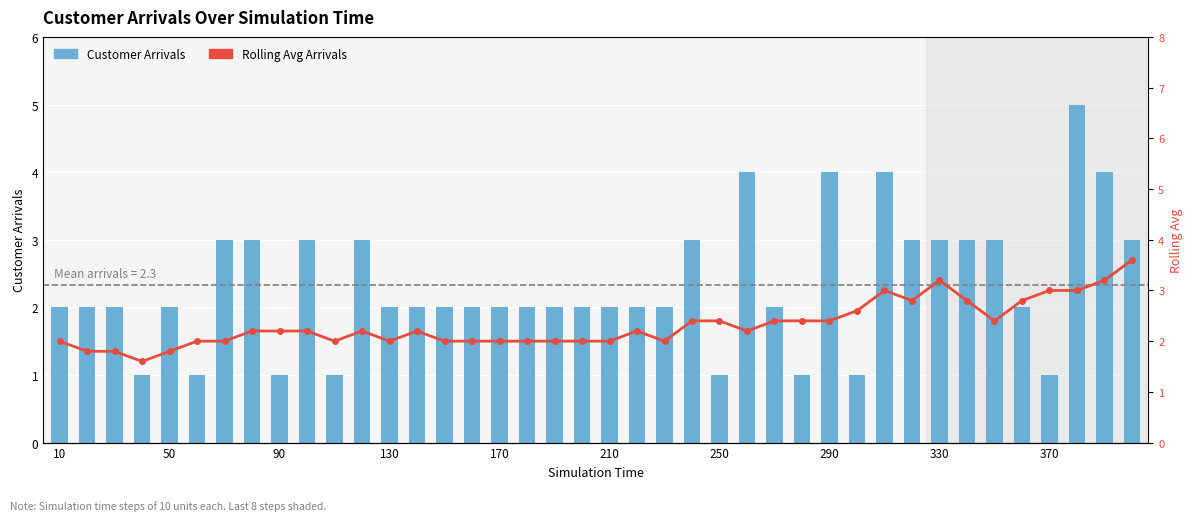

Is it true that the value at 300 is 2?

False